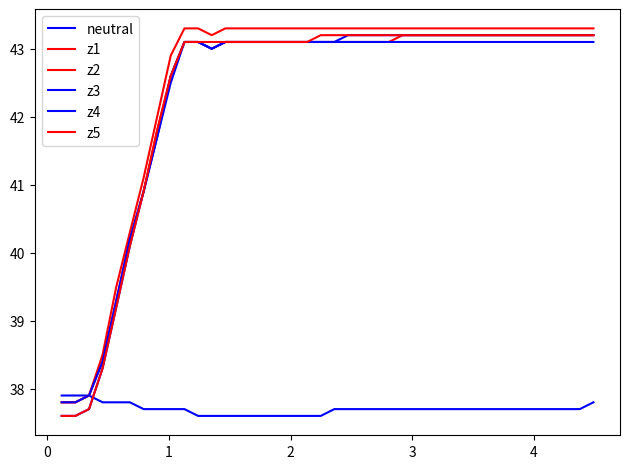

Which series has the largest total across all categories?

z1